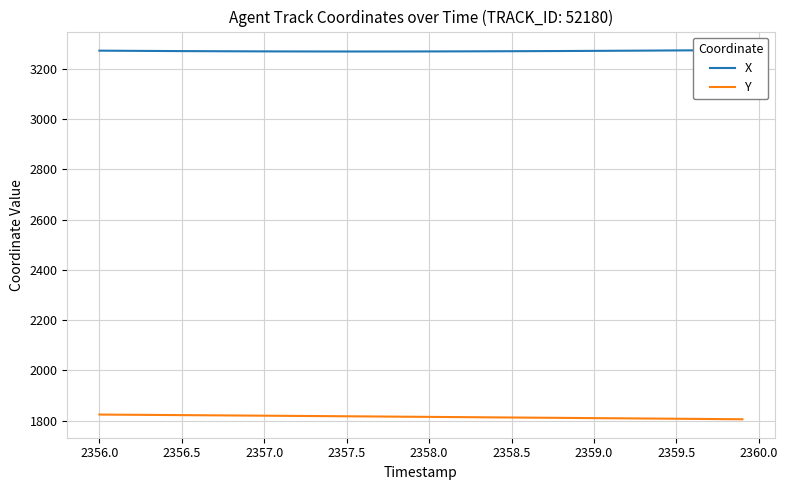

Is this an area chart (filled region under the line)?

No